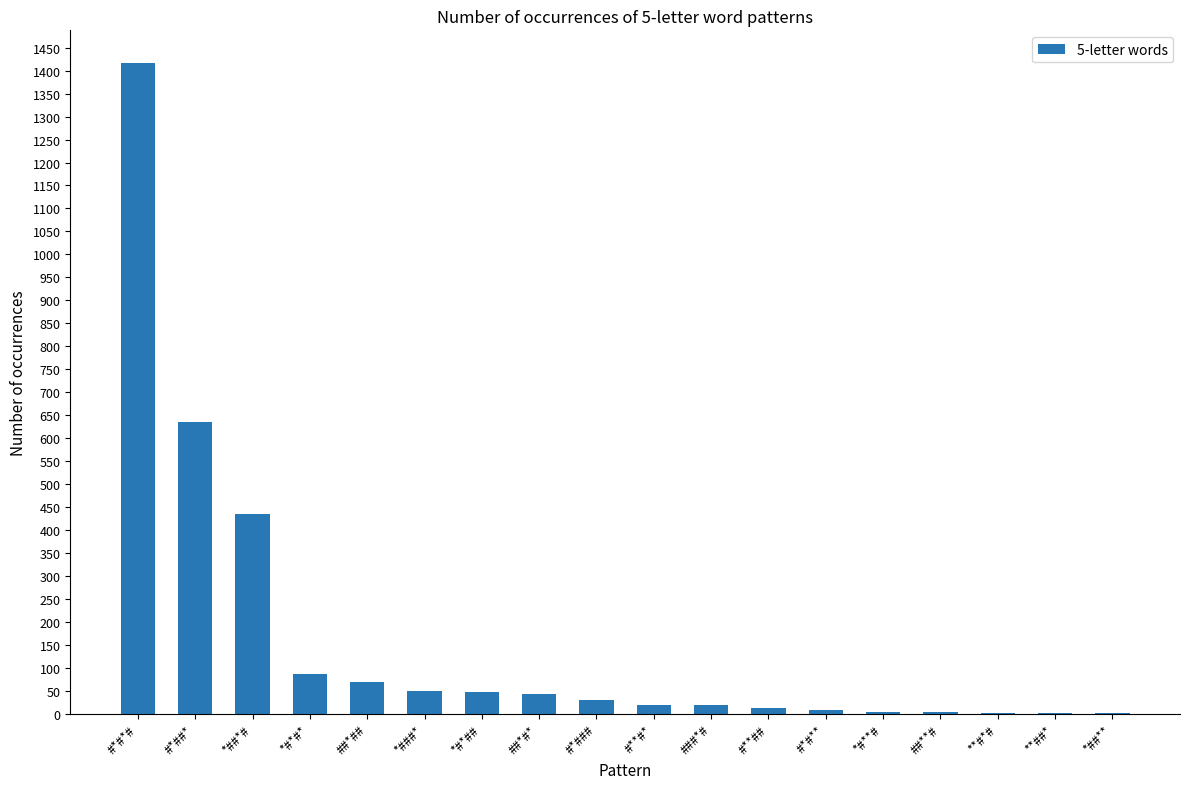

What is the sum of all values?

2875